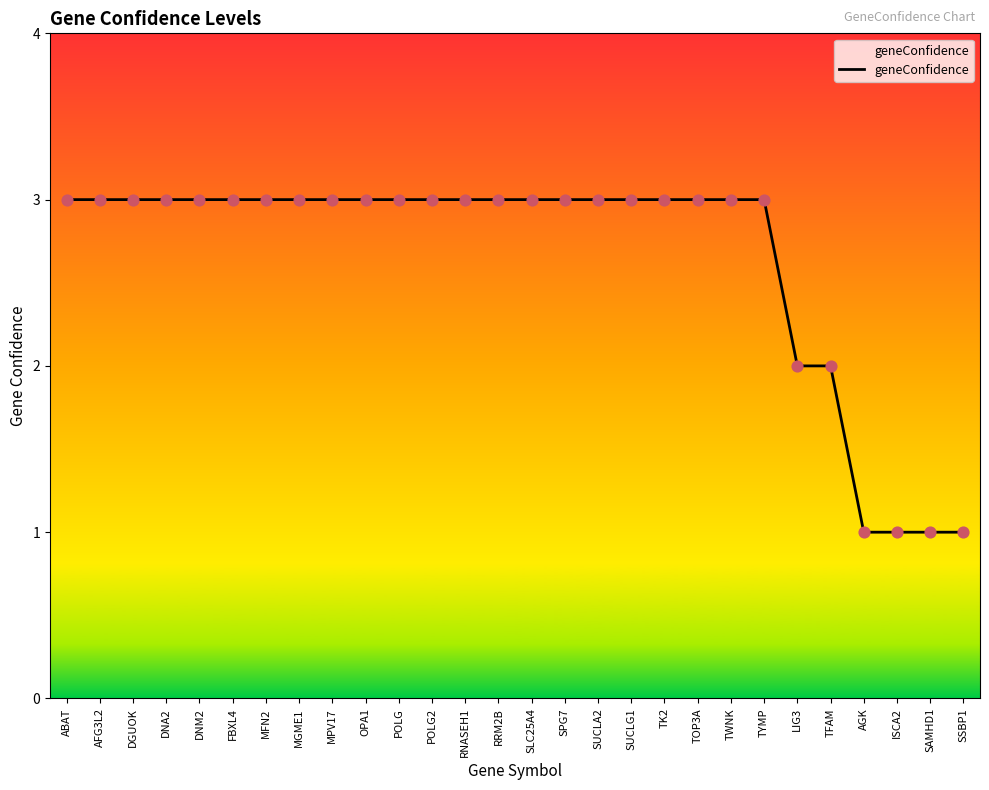

What is the change in value from MGME1 to AGK?

-2